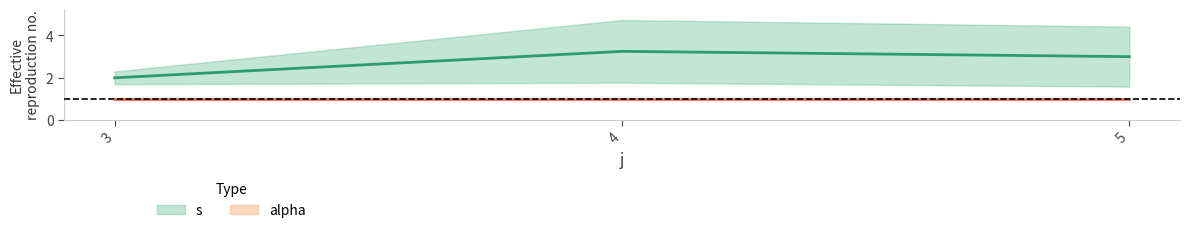

Which series has the largest total across all categories?

s